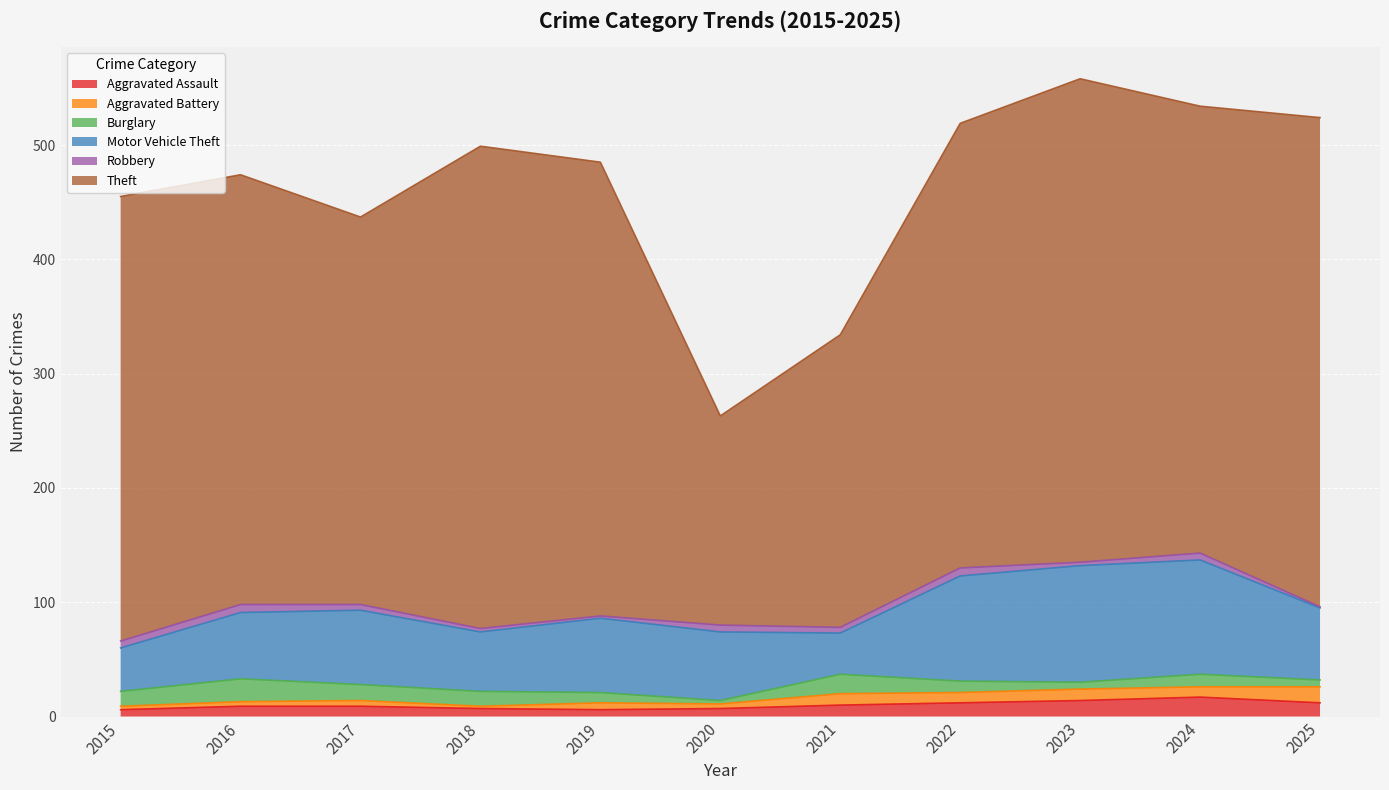

True or false: Aggravated Battery and Burglary intersect in this chart.

True